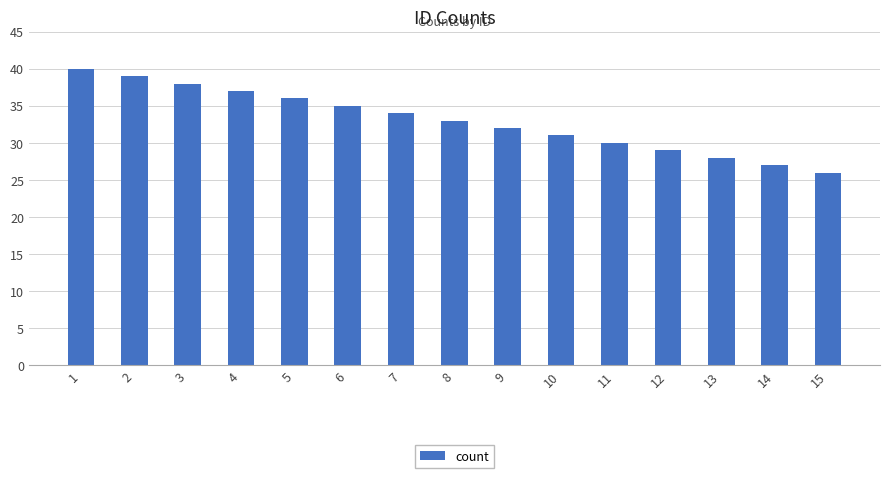

Which category has the highest value across all series?

1